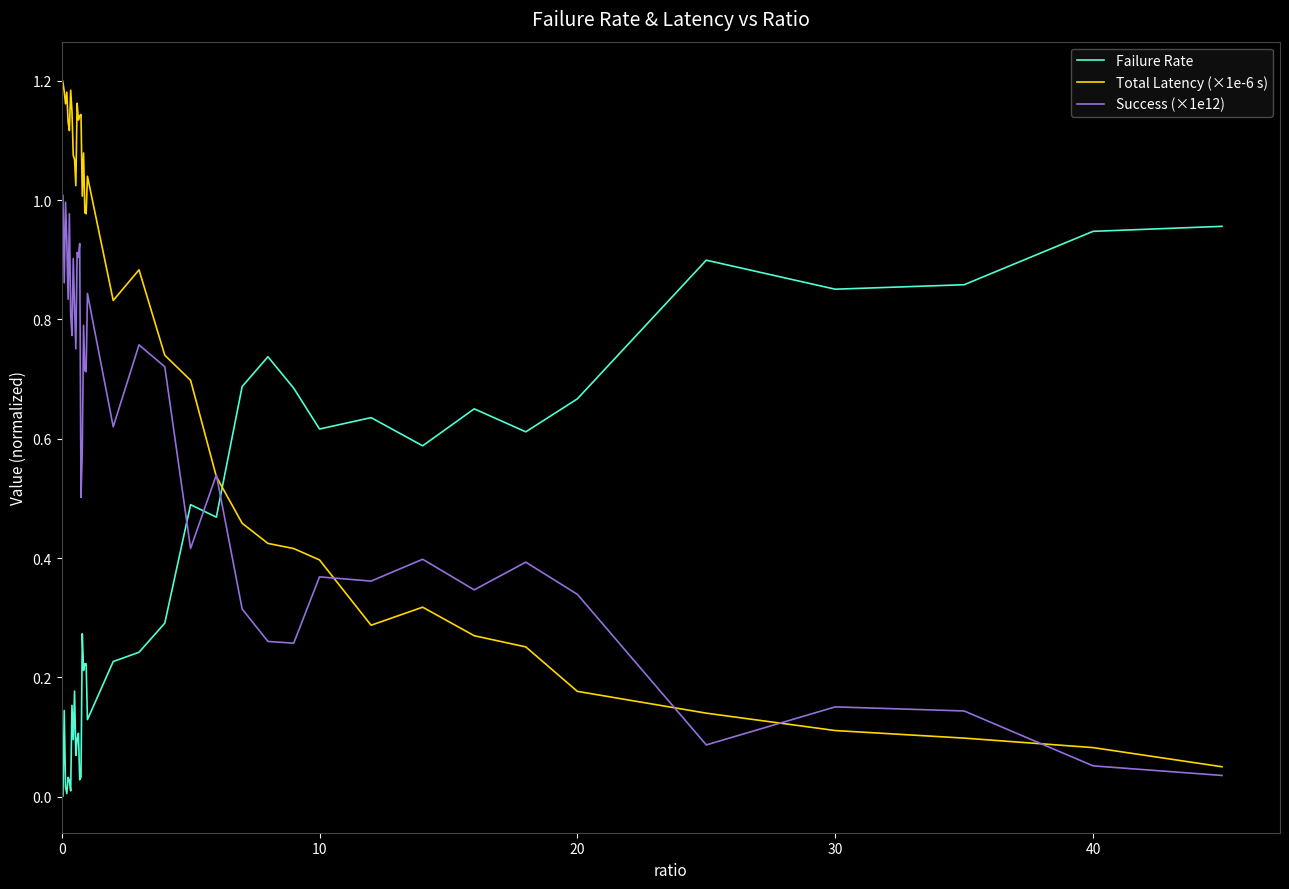

True or false: Success (×1e12) has more than 2 points higher than both neighbors.

True